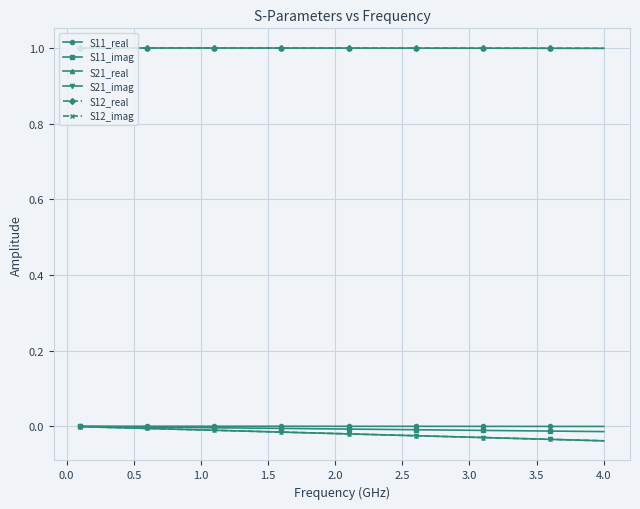

At how many categories does at least one series exceed 0?

40